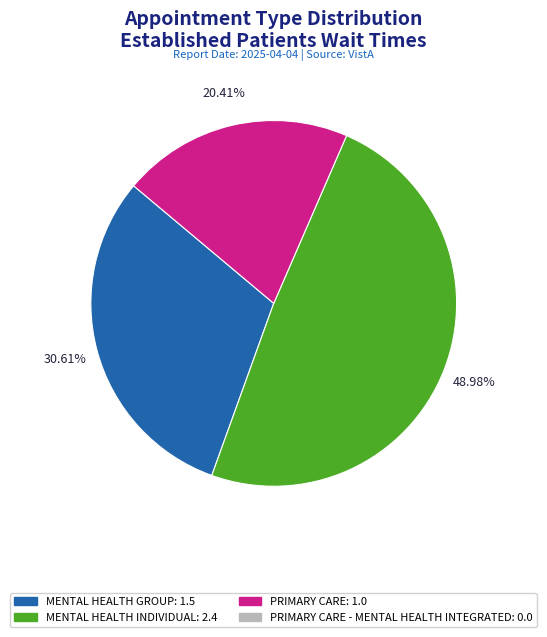

Count the number of slices in the pie.

3